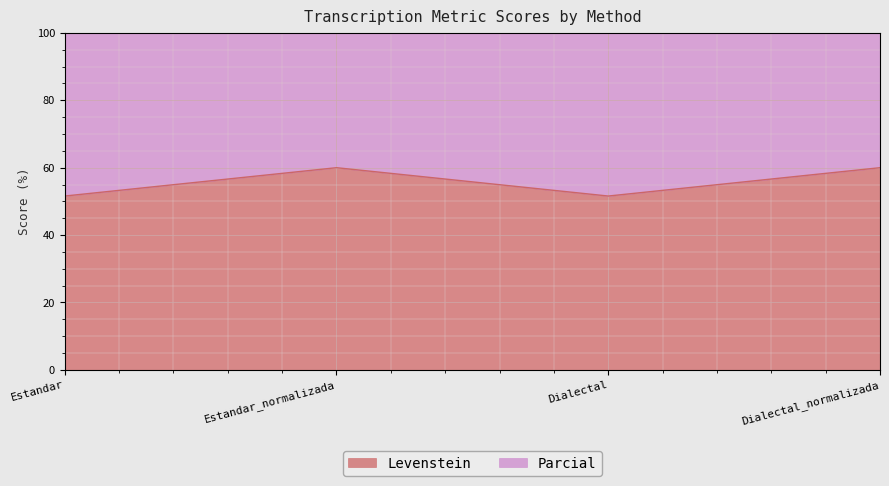

At which category is the sum across all series the highest?

Estandar_normalizada